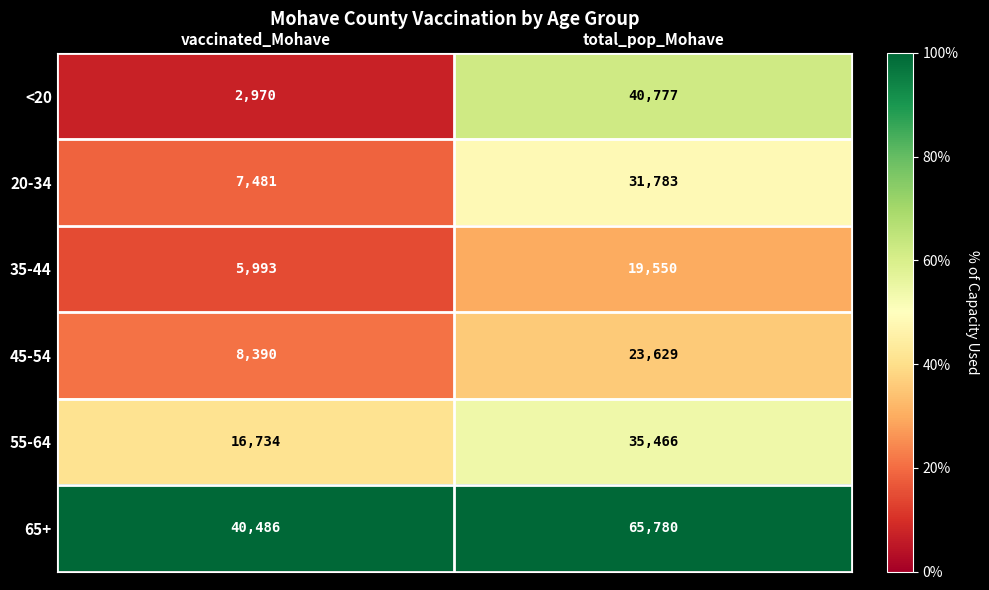

List the series in order of their peak value, highest first.

65+, <20, 55-64, 20-34, 45-54, 35-44